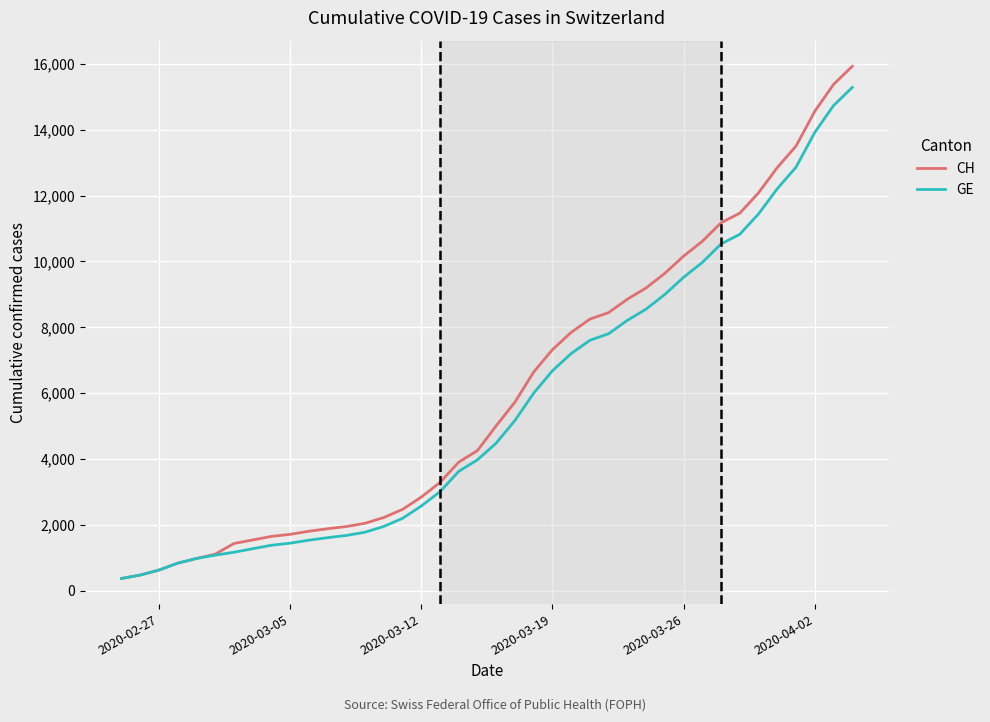

Which series has the widest spread of values?

CH